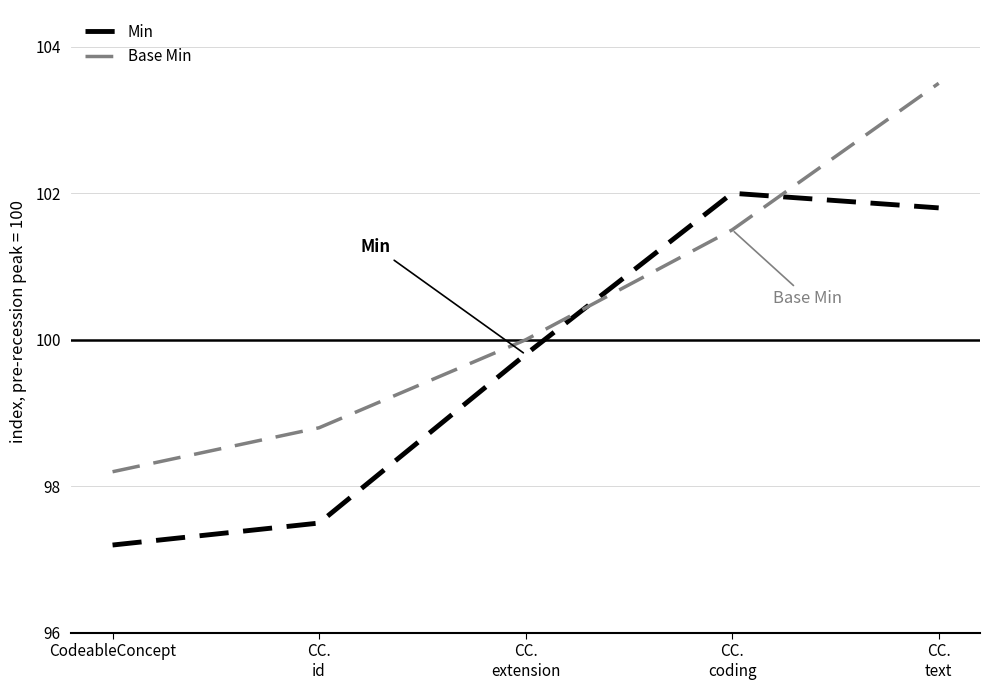

What is the minimum value for Base Min?

98.2